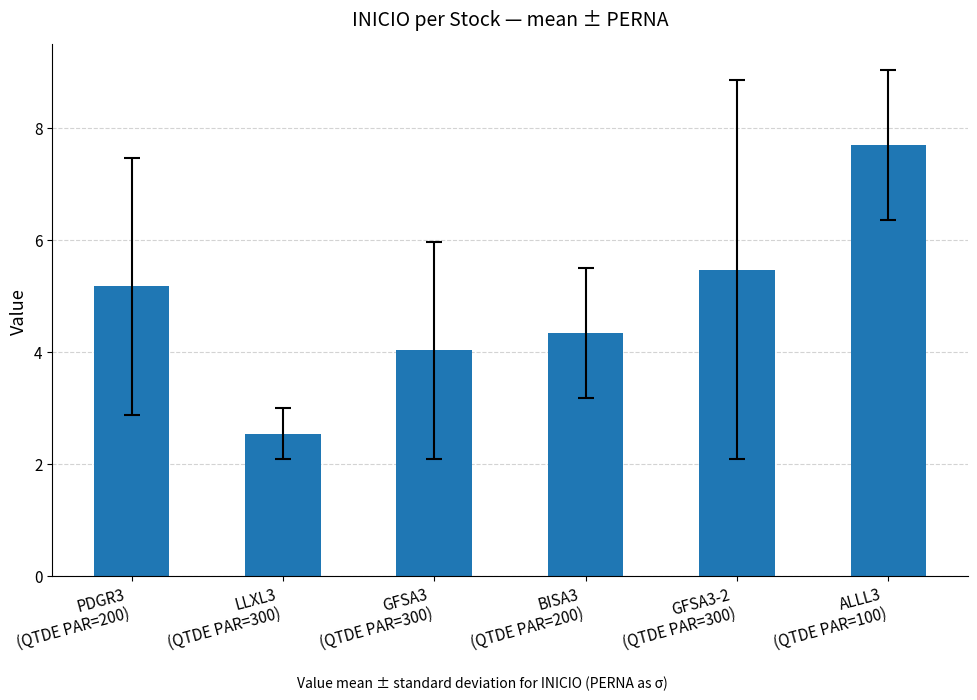

How many data points are less than 5?

3